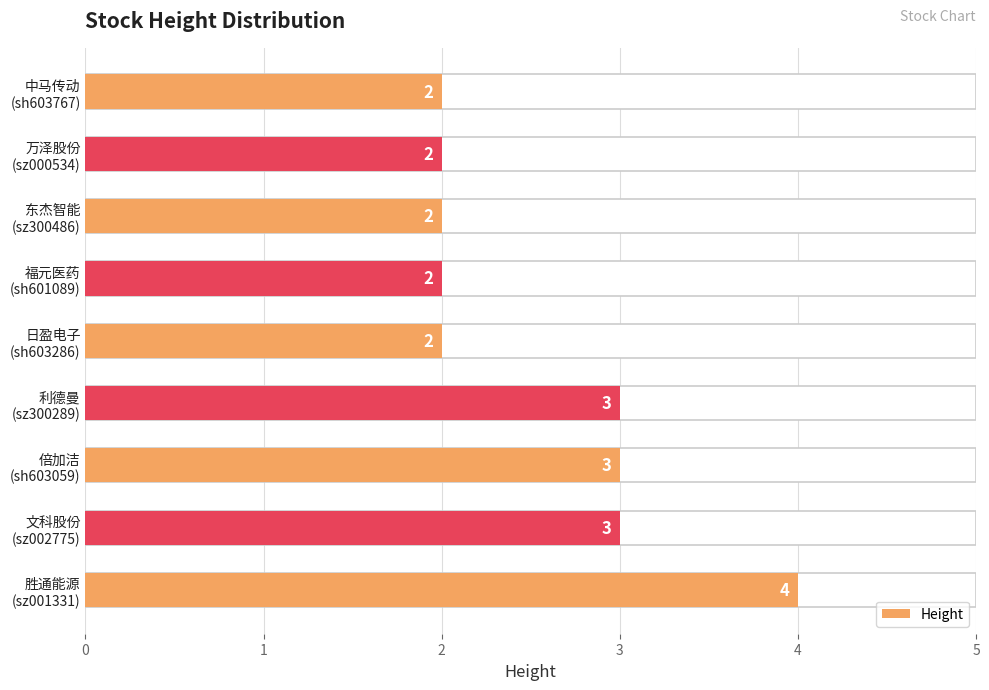

What is the value of the 2nd bar from the left?

3